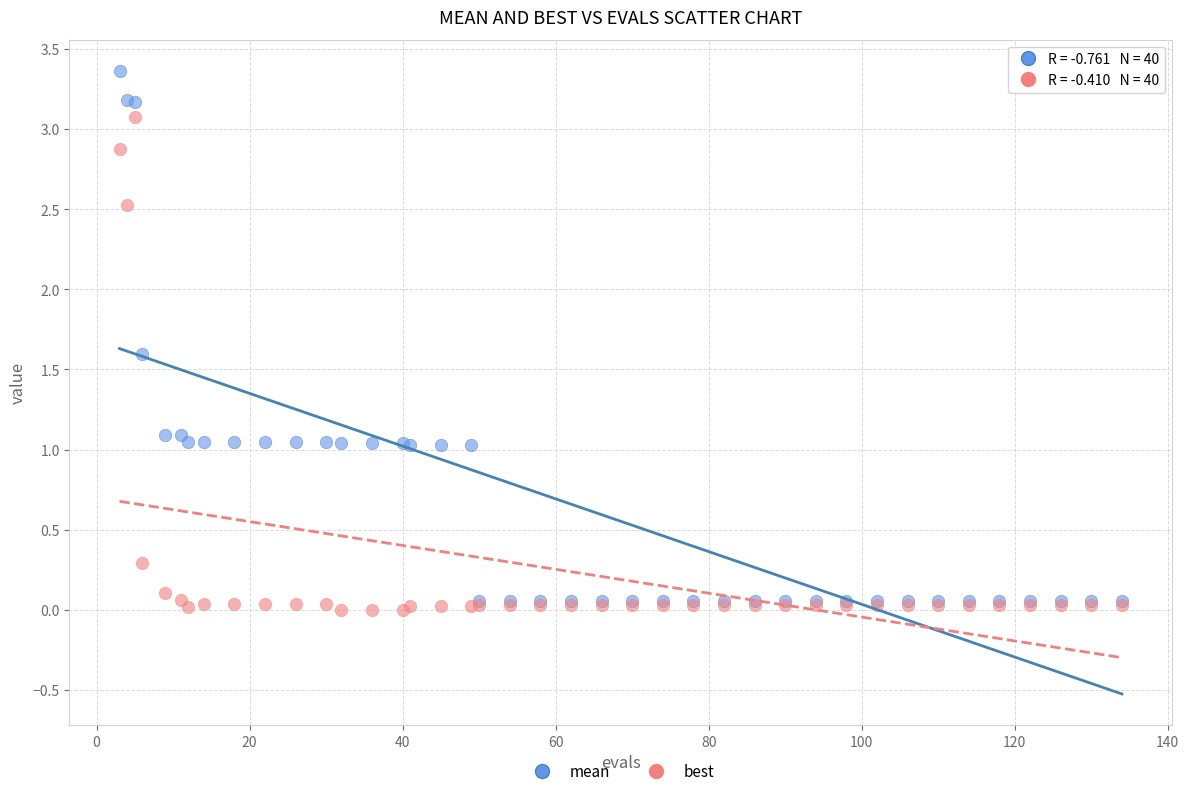

Which series reaches the maximum Y coordinate?

mean